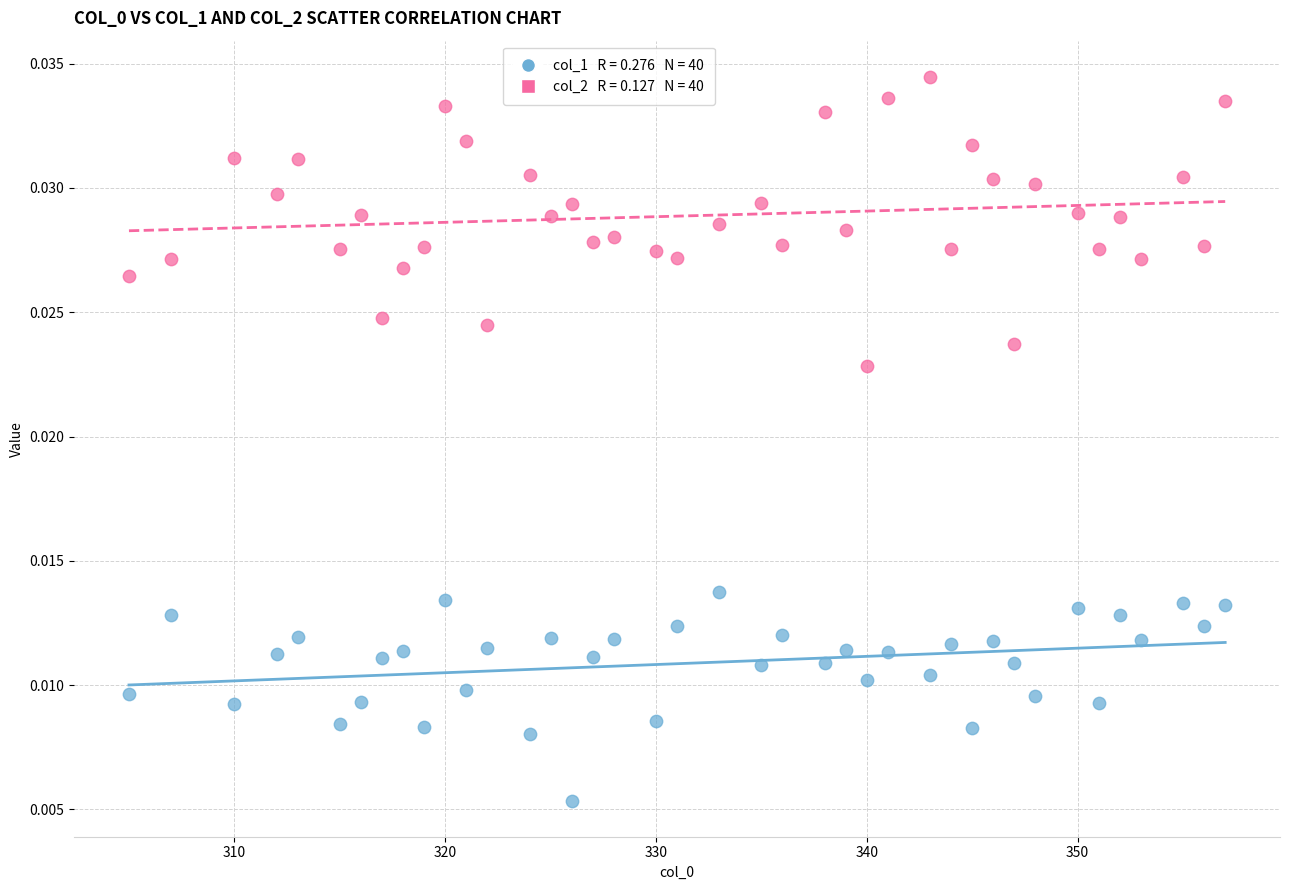

Across all data points, what is the range of X values (max minus min)?

52.0